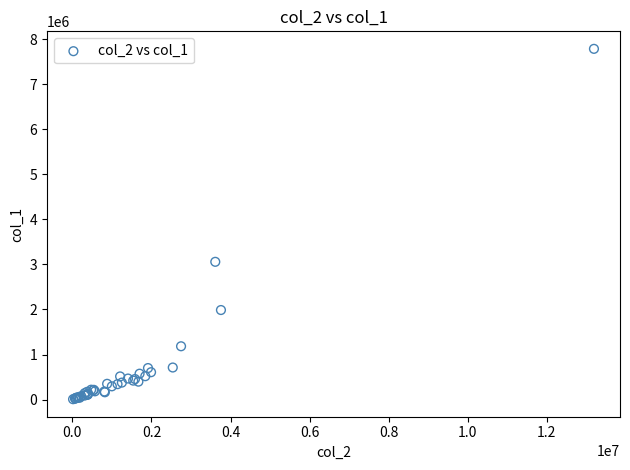

What Y value in the scatter plot is closest to 3898500?

3059000